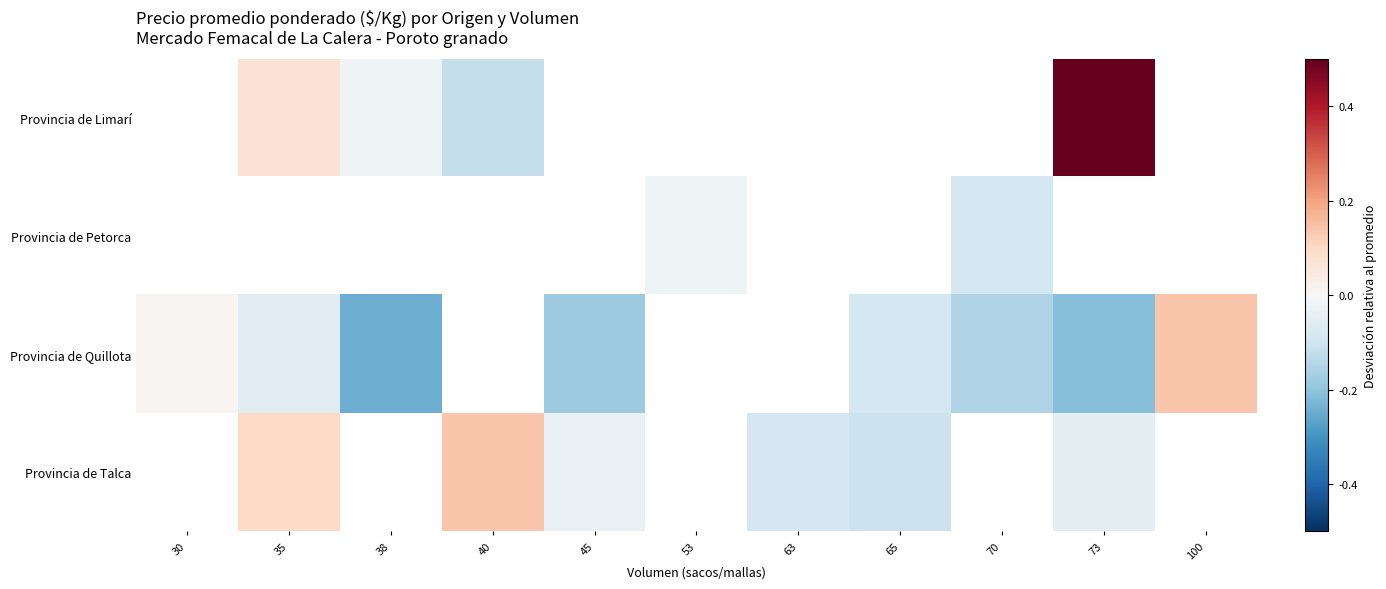

What is the maximum value shown in the chart?

1.0